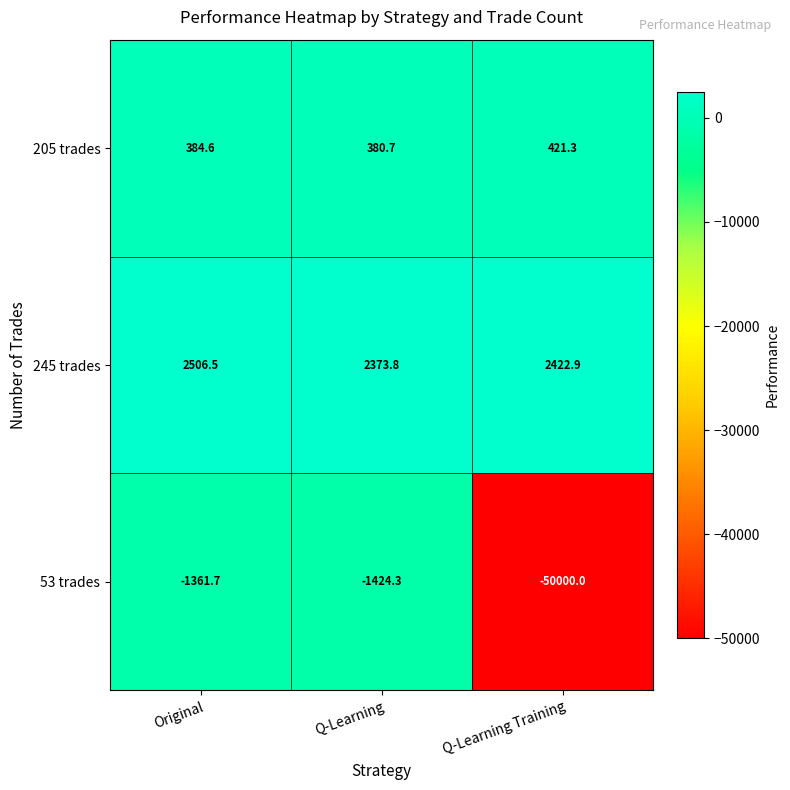

Reading left to right, what are all the values shown in this chart?

205 trades: 384.6	380.7	421.3
245 trades: 2506.5	2373.8	2422.9
53 trades: -1361.7	-1424.3	-50000.0